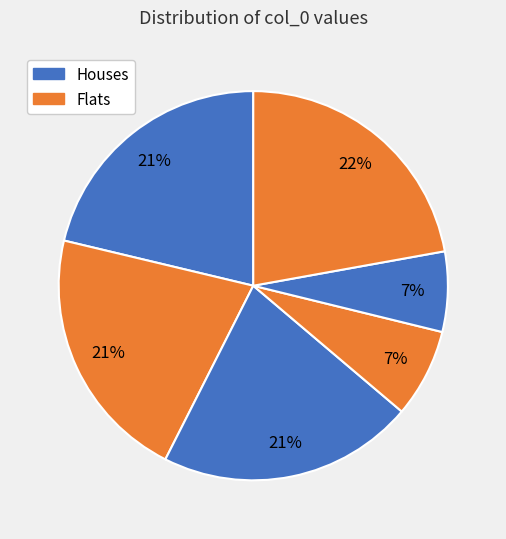

Is there a majority slice in this chart?

No